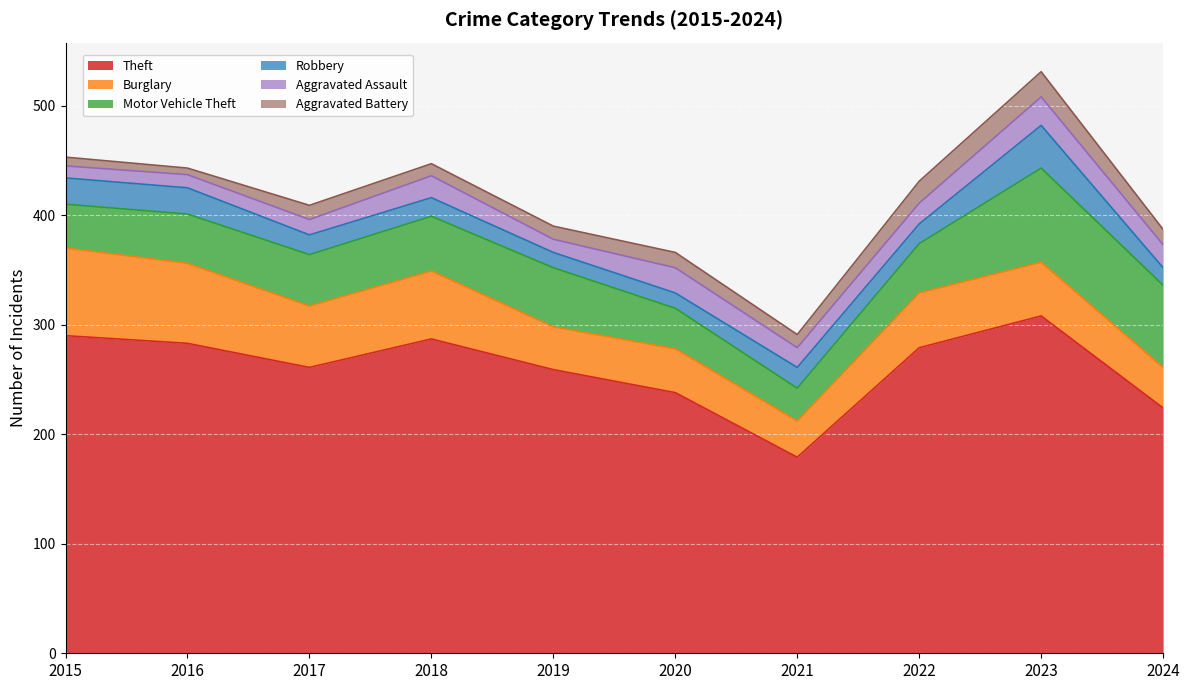

True or false: Robbery has more than 0 interior local peaks.

True